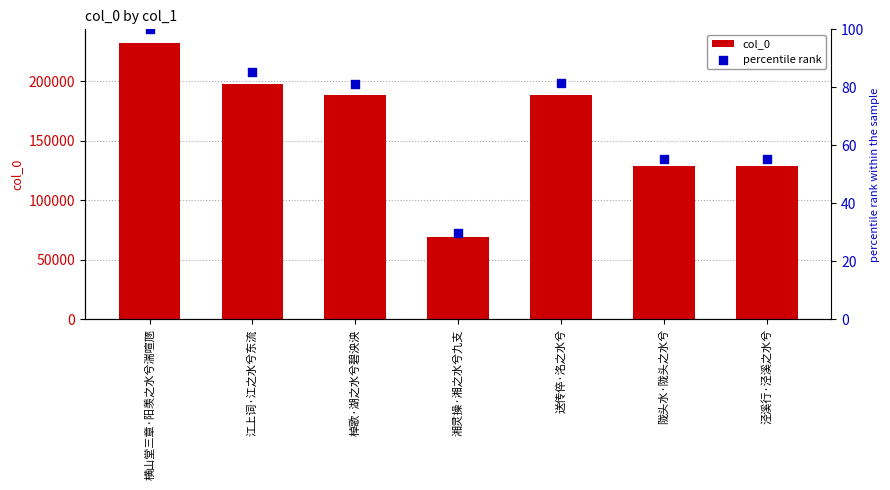

Which series has the largest total across all categories?

col_0